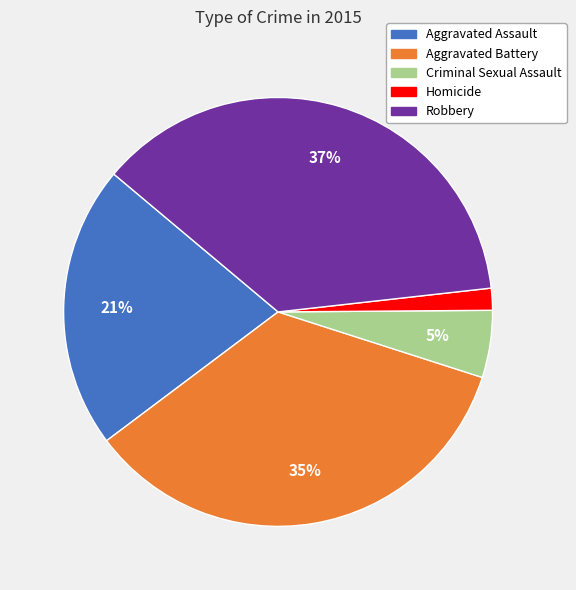

Which category has the smallest portion of the pie?

Homicide